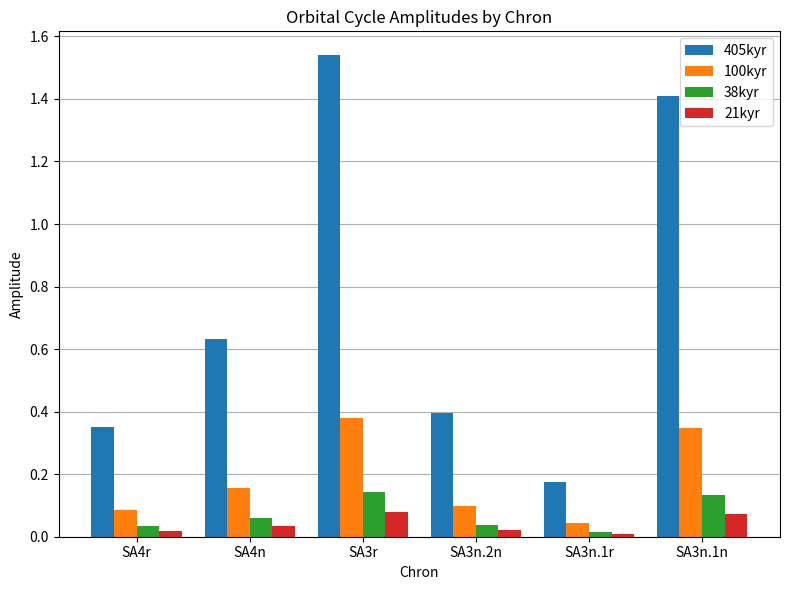

At which category is the sum across all series the highest?

SA3r